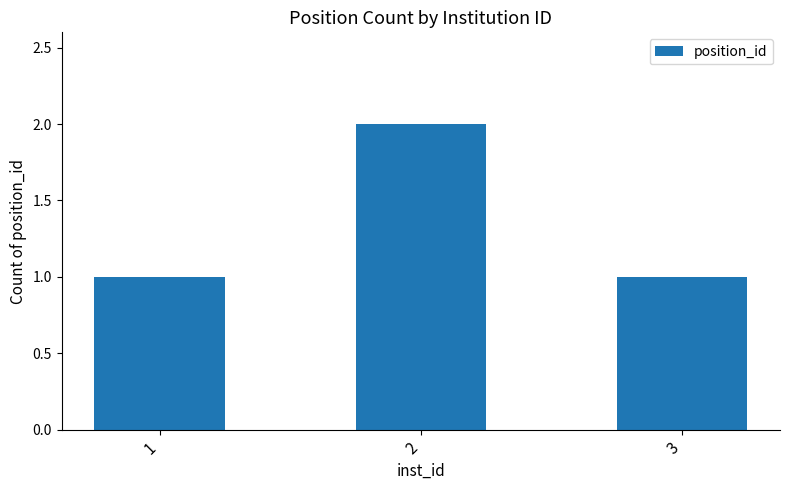

The chart shows a value of 1 at 1. True or false?

True